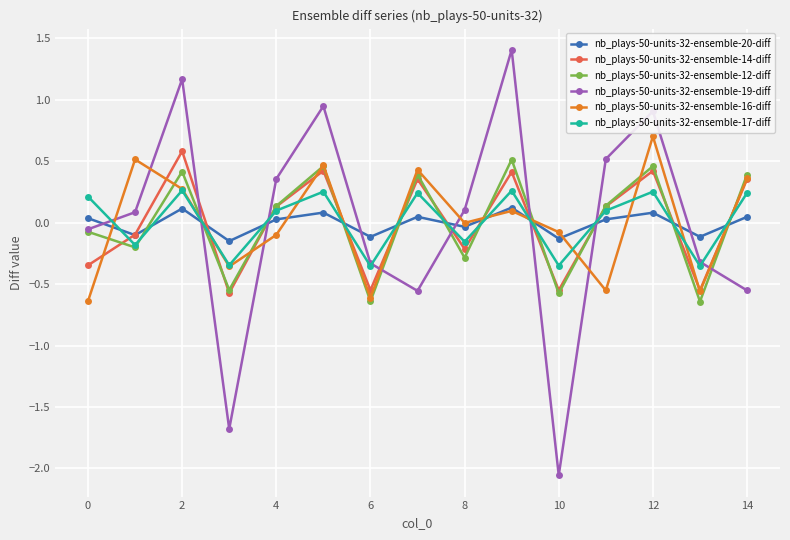

In nb_plays-50-units-32-ensemble-14-diff, how many points are higher than both neighbors (excluding endpoints)?

5